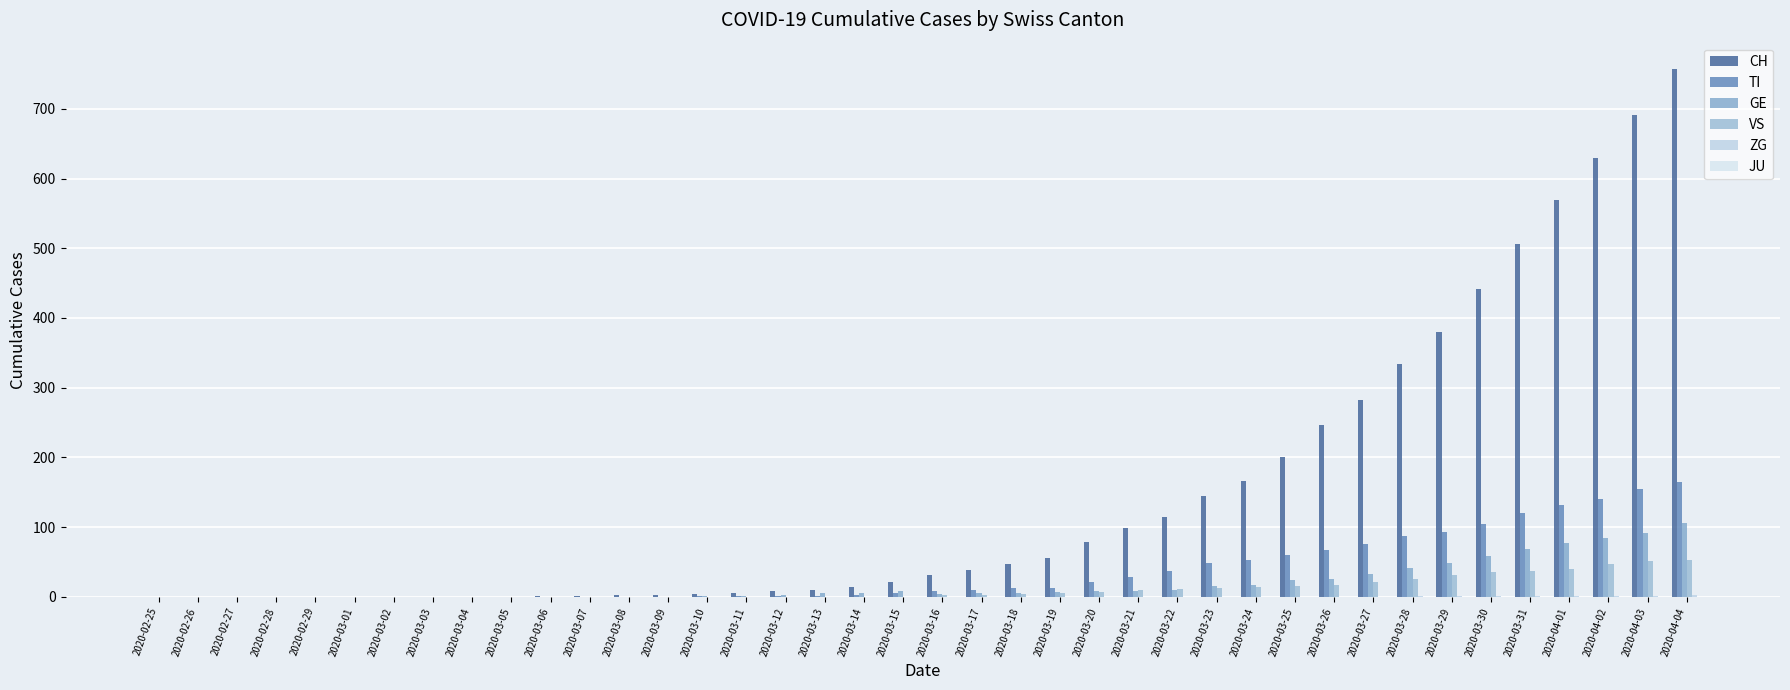

What is the difference between the TI values at 2020-03-21 and 2020-03-16?

20